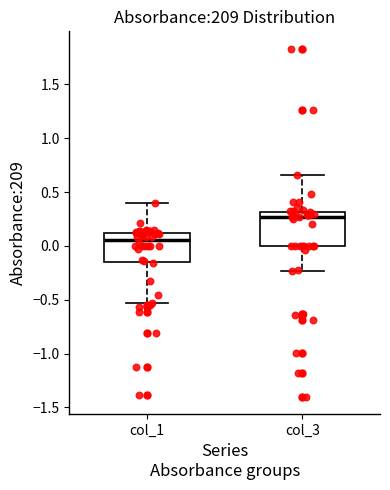

Which box has the lowest median line?

col_1